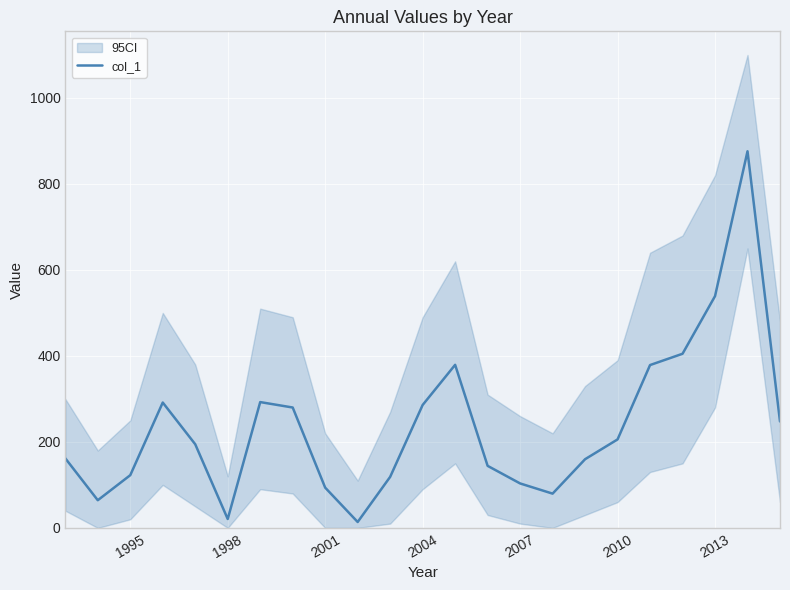

How many points are lower than both their immediate neighbors (excluding endpoints)?

4